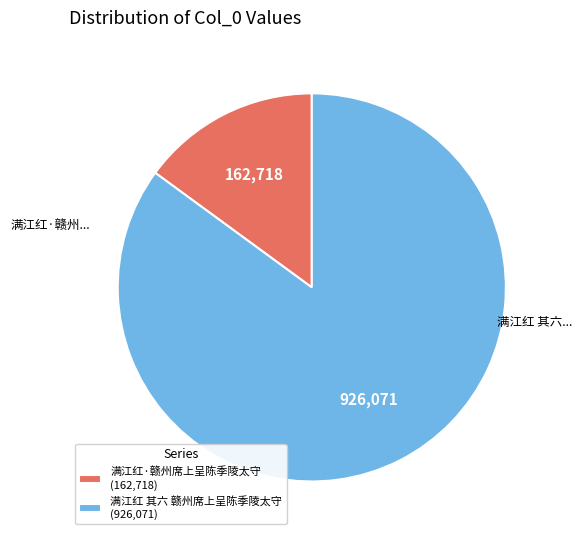

Is it true that 满江红 其六 赣州席上呈陈季陵太守 is 73% of the pie?

False